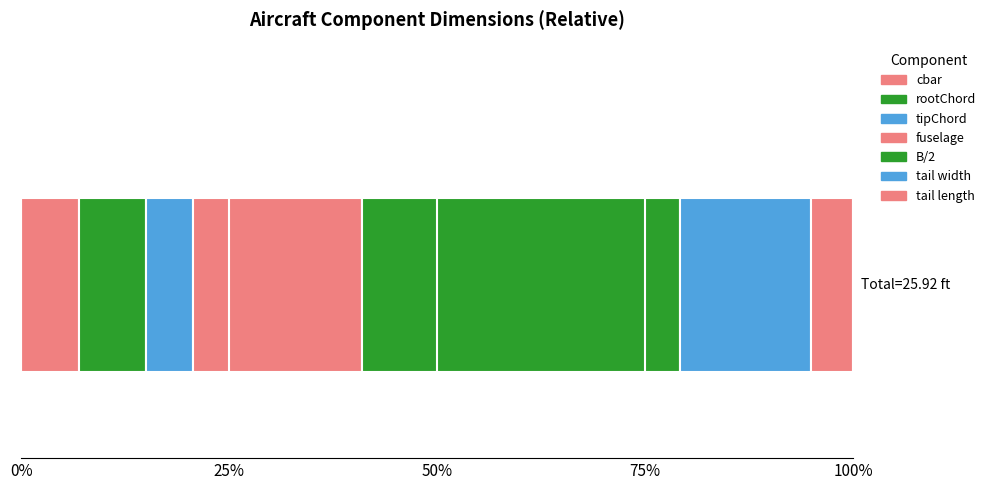

Reading left to right, list all the values displayed in this chart.

1.8	2.1	1.5	5.3	9.9	4.1	1.3